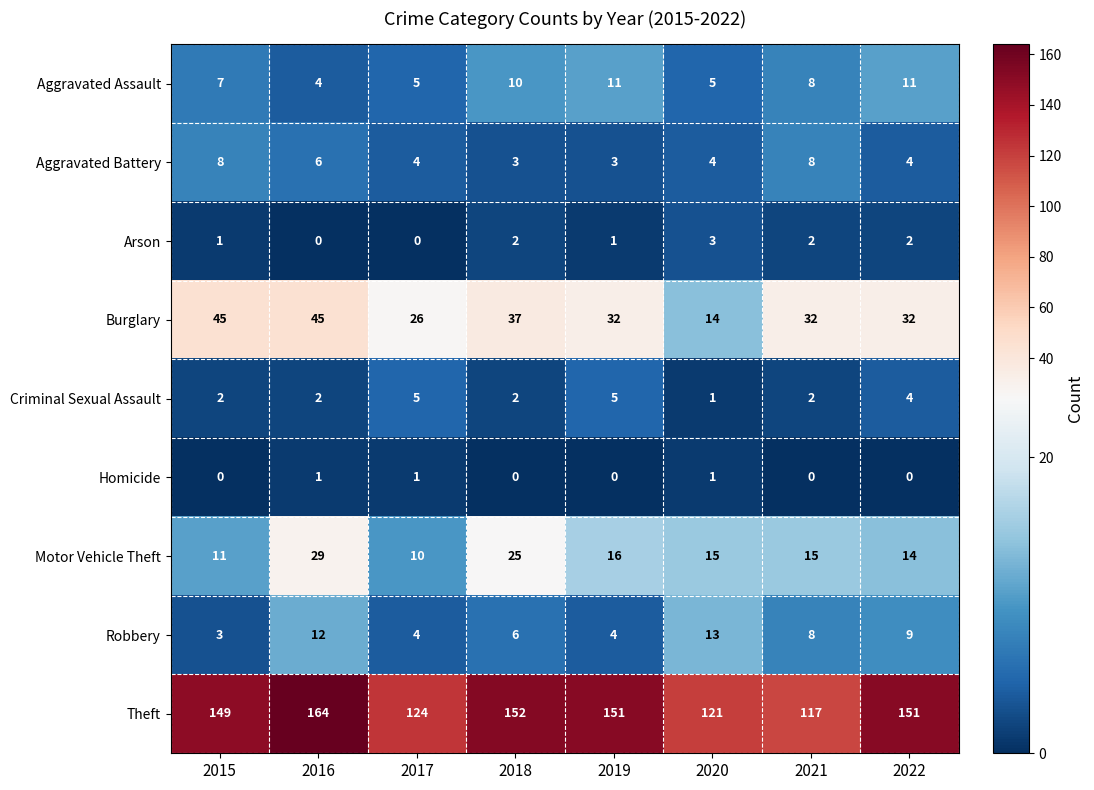

At 2016, list the series in order from largest to smallest.

Theft, Burglary, Motor Vehicle Theft, Robbery, Aggravated Battery, Aggravated Assault, Criminal Sexual Assault, Homicide, Arson